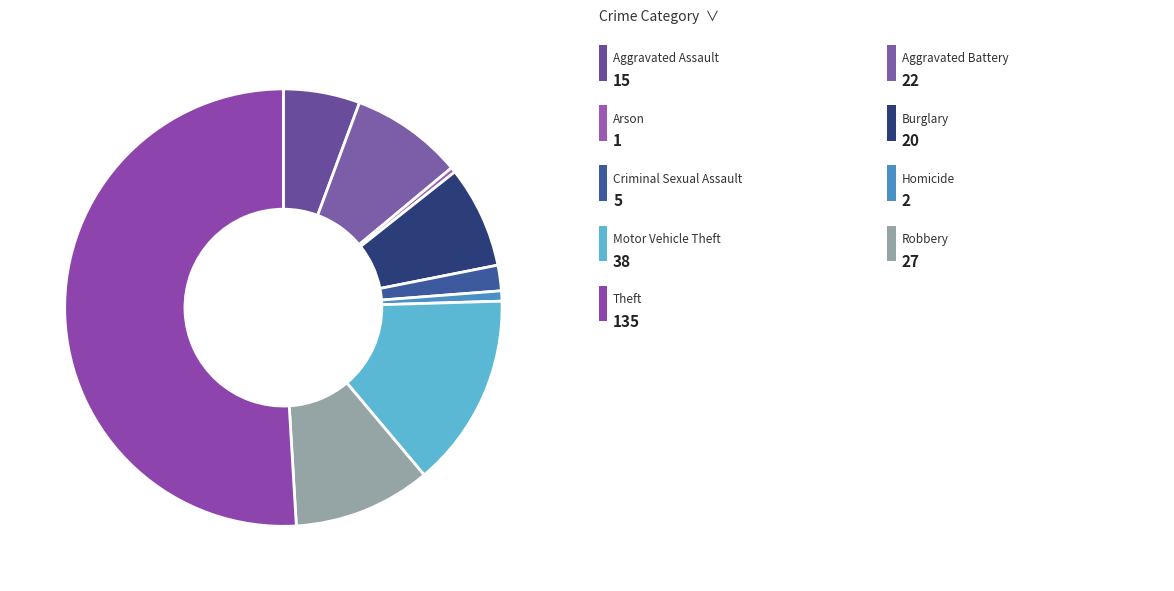

What is the largest slice in the pie chart?

Theft